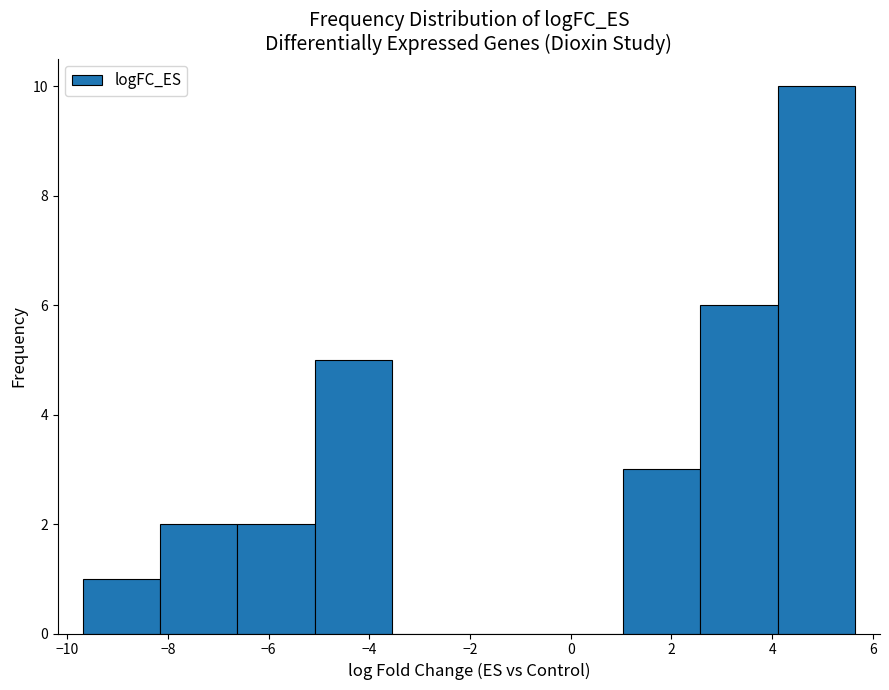

Which range on the x-axis has the tallest bar?

4.2 to 5.6